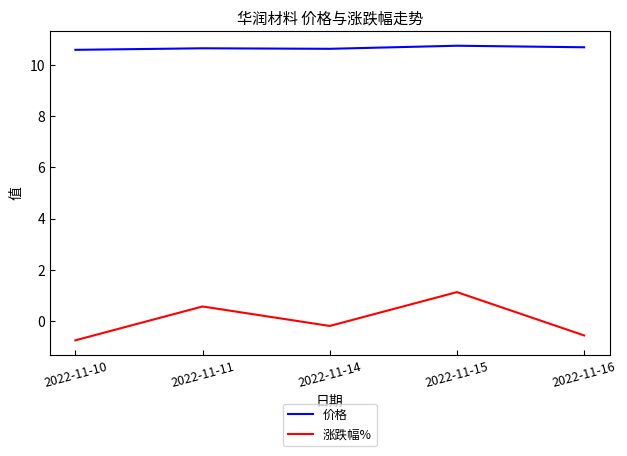

The value of 价格 at 2022-11-10 is 10.6. True or false?

True